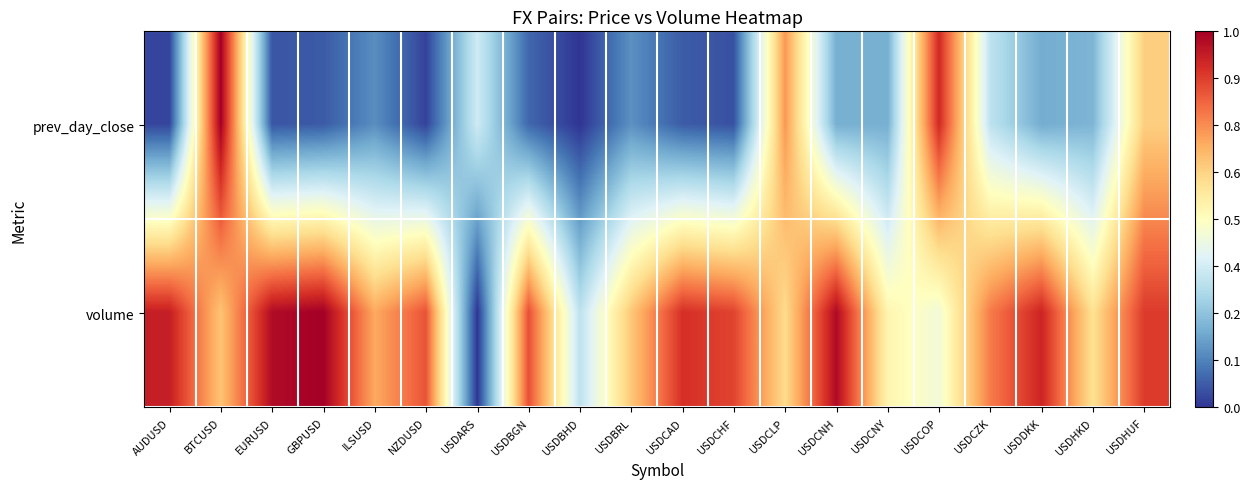

Reading left to right, list all the values displayed in this chart.

prev_day_close: AUDUSD=0.0	BTCUSD=1.0	EURUSD=0.1	GBPUSD=0.1	ILSUSD=0.1	NZDUSD=0.0	USDARS=0.4	USDBGN=0.1	USDBHD=0.0	USDBRL=0.2	USDCAD=0.1	USDCHF=0.0	USDCLP=0.7	USDCNH=0.2	USDCNY=0.2	USDCOP=0.9	USDCZK=0.3	USDDKK=0.2	USDHKD=0.2	USDHUF=0.6
volume: AUDUSD=0.9	BTCUSD=0.7	EURUSD=1.0	GBPUSD=1.0	ILSUSD=0.7	NZDUSD=0.8	USDARS=0.0	USDBGN=0.8	USDBHD=0.3	USDBRL=0.6	USDCAD=0.9	USDCHF=0.9	USDCLP=0.6	USDCNH=1.0	USDCNY=0.5	USDCOP=0.5	USDCZK=0.8	USDDKK=0.9	USDHKD=0.6	USDHUF=0.9